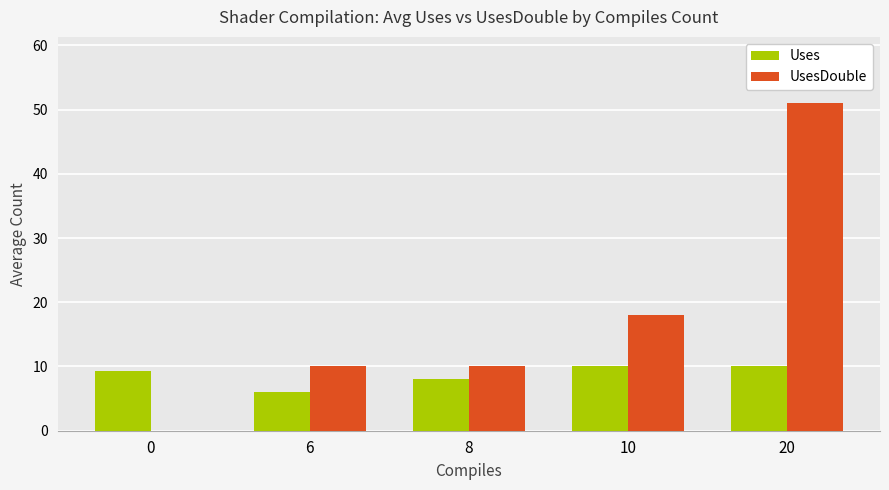

What is the sum of all UsesDouble values?

89.1